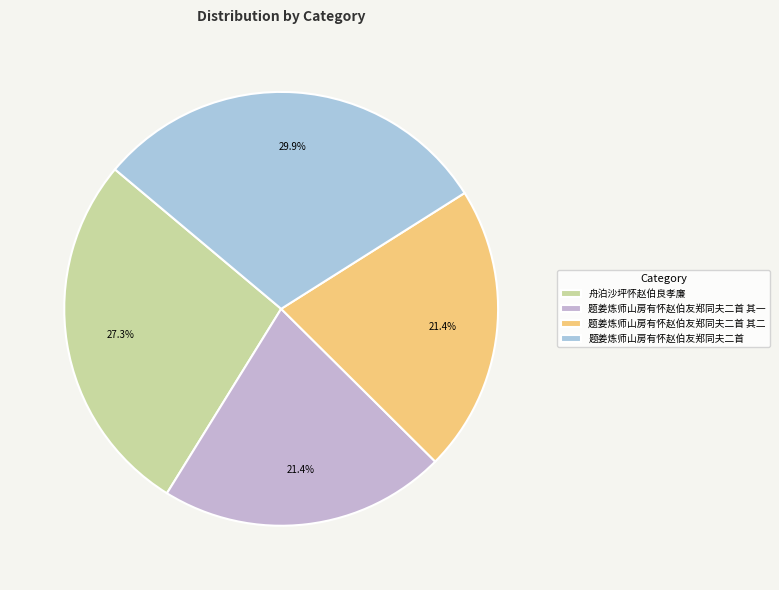

To the nearest percent, what percentage of the pie is 题姜炼师山房有怀赵伯友郑同夫二首?

30%